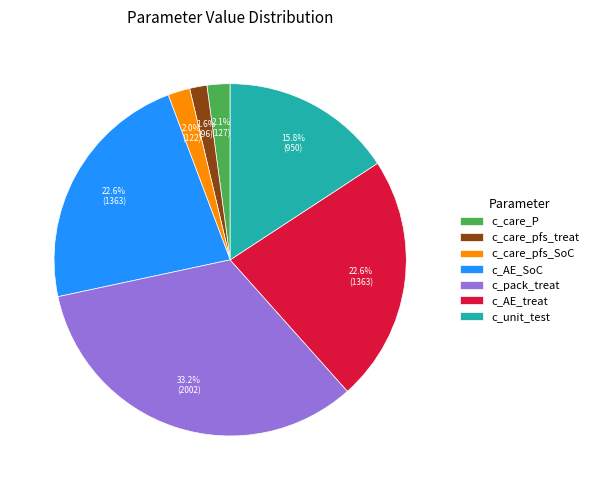

What is the largest slice in the pie chart?

c_pack_treat